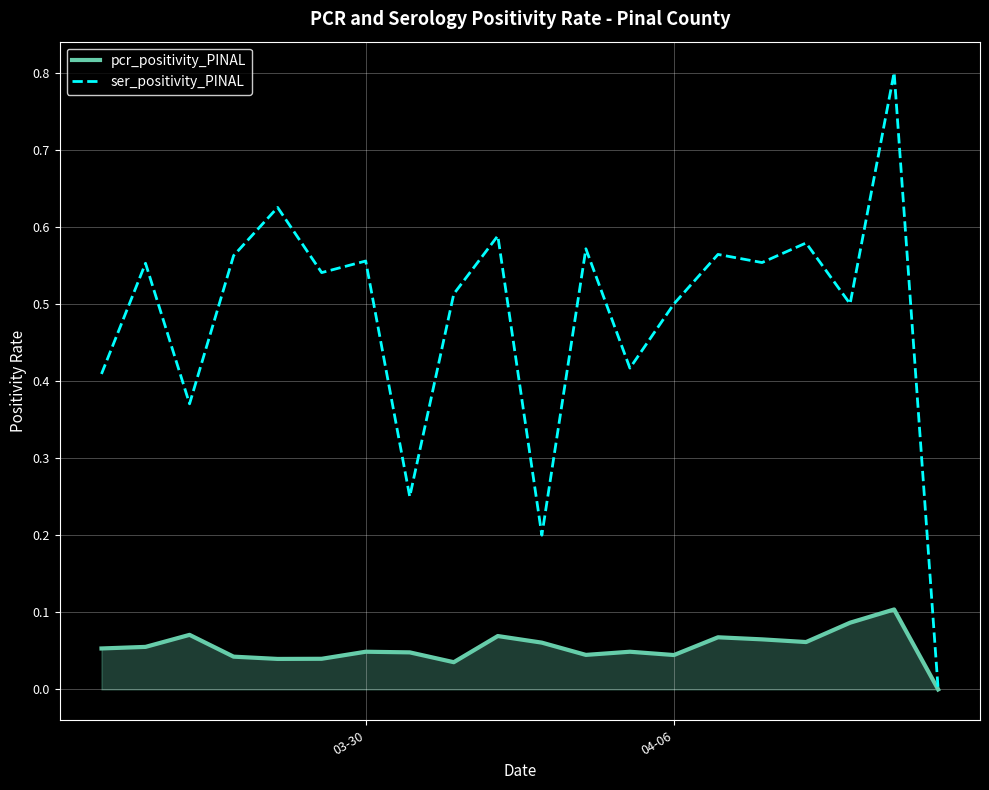

Rank the series by their maximum value, from highest to lowest.

ser_positivity_PINAL, pcr_positivity_PINAL